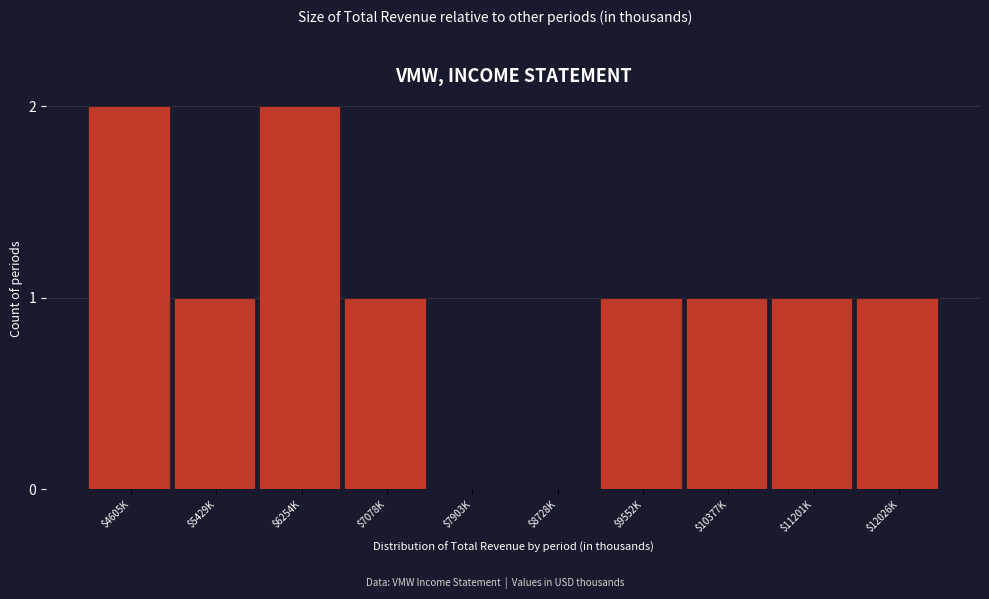

The chart shows a value of 2 at $10377K. True or false?

False